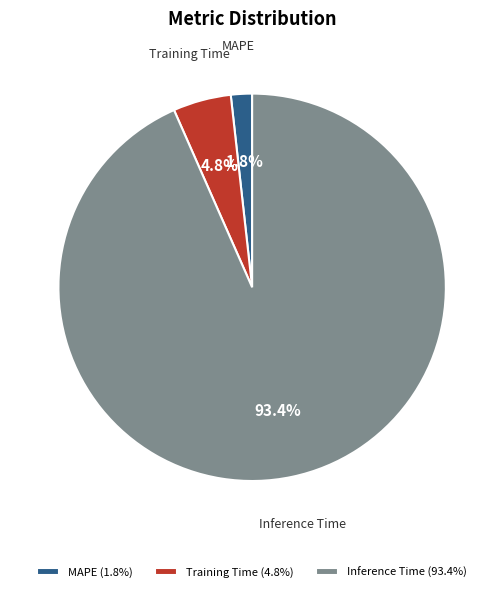

Which category has the smallest portion of the pie?

MAPE